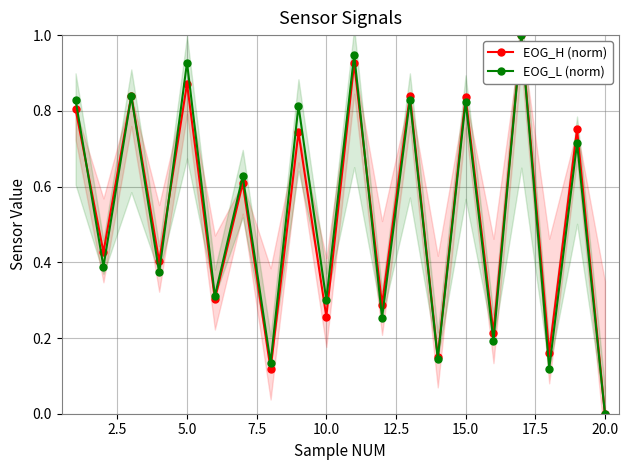

Rank the series by their maximum value, from lowest to highest.

EOG_H (norm), EOG_L (norm)